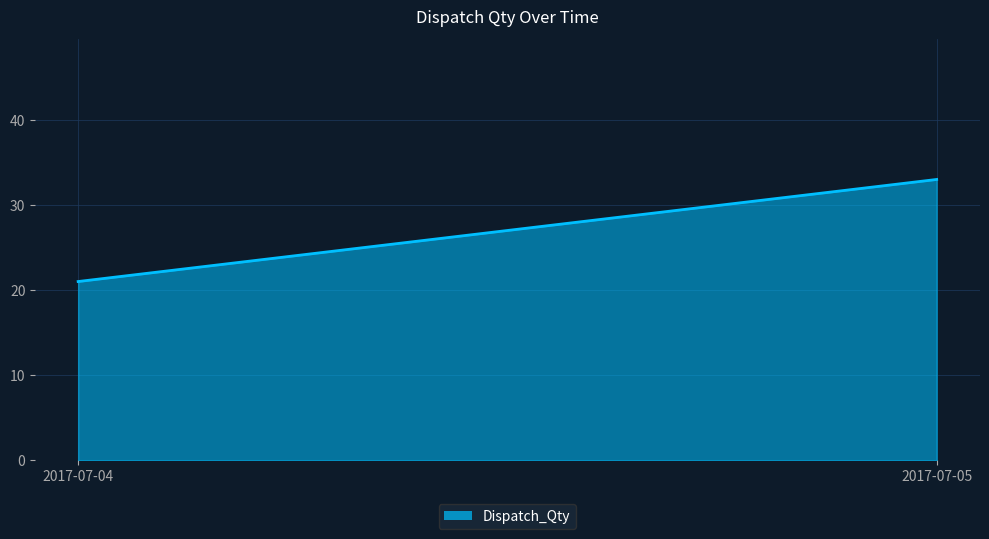

What is the change in value from 2017-07-04 to 2017-07-05?

+12